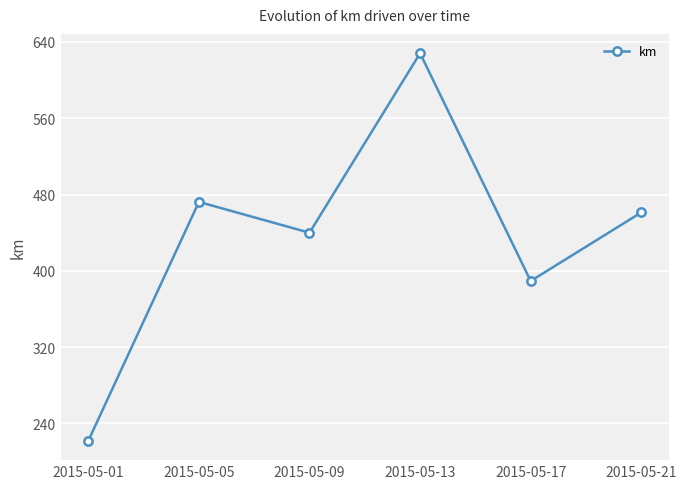

At which label is the value closest to 424?

2015-05-09